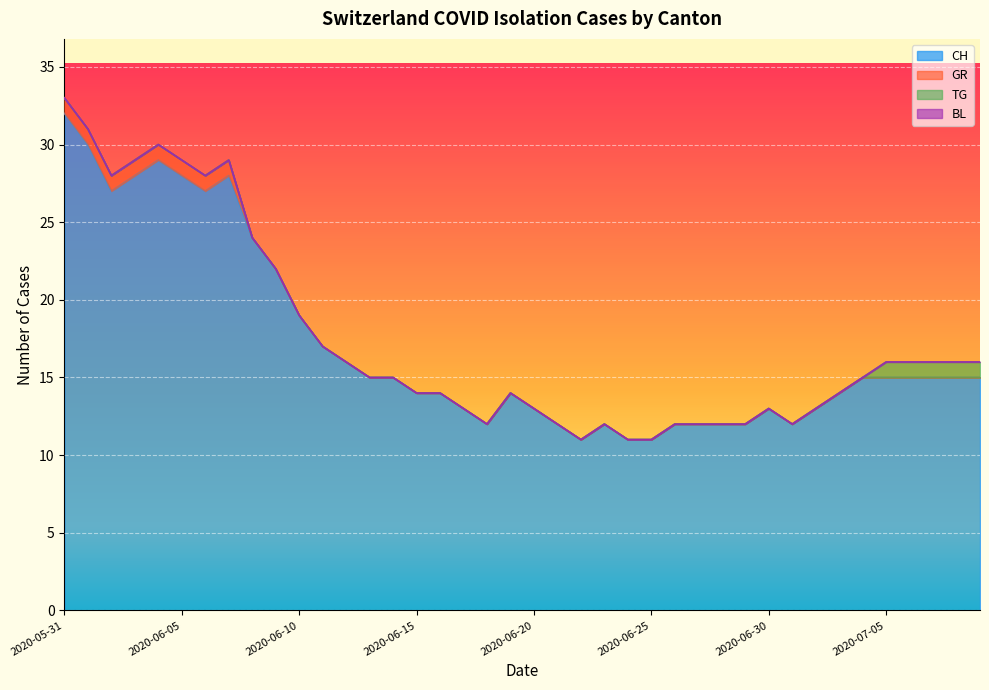

What is the label of the 25th point from the right?

2020-06-15